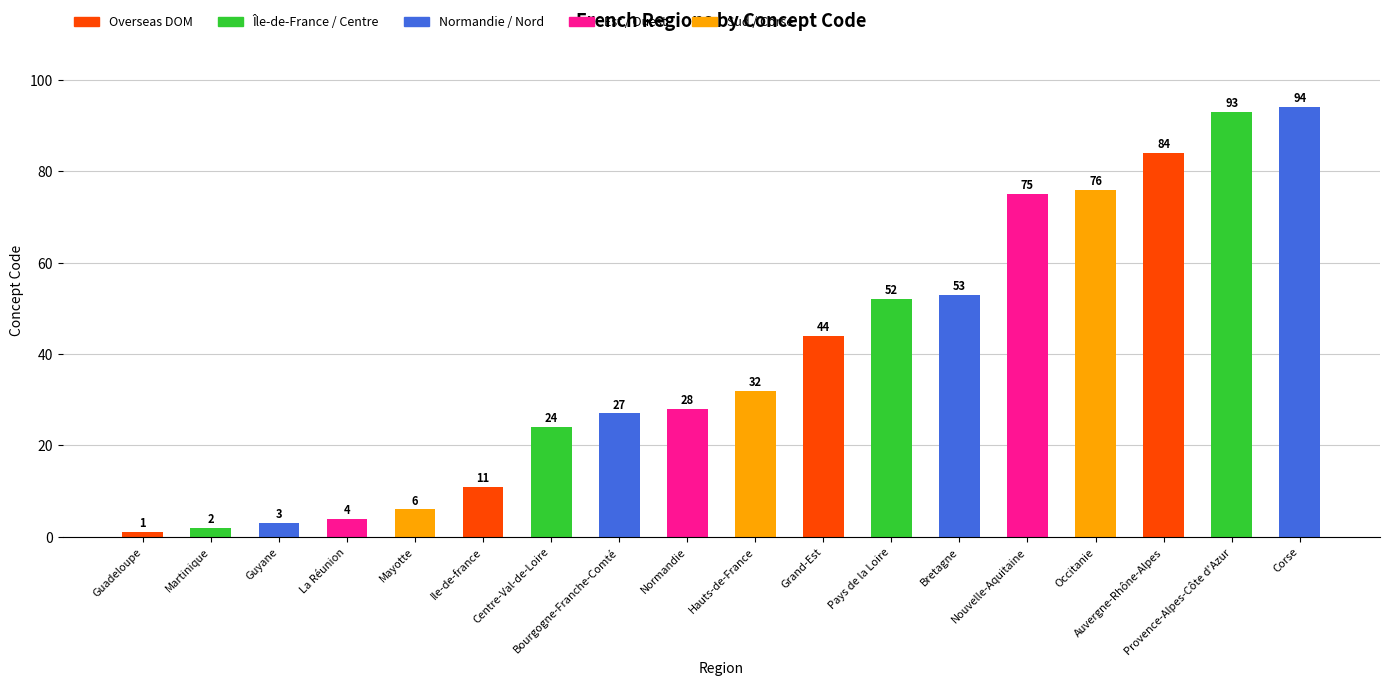

Rank the categories by value from lowest to highest.

Guadeloupe, Martinique, Guyane, La Réunion, Mayotte, Ile-de-france, Centre-Val-de-Loire, Bourgogne-Franche-Comté, Normandie, Hauts-de-France, Grand-Est, Pays de la Loire, Bretagne, Nouvelle-Aquitaine, Occitanie, Auvergne-Rhône-Alpes, Provence-Alpes-Côte d'Azur, Corse